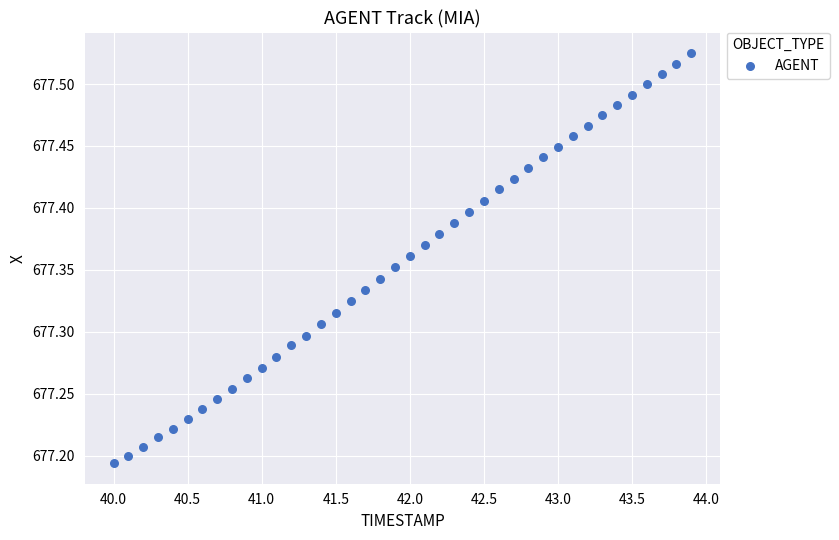

What is the range of X values (max minus min)?

3.9